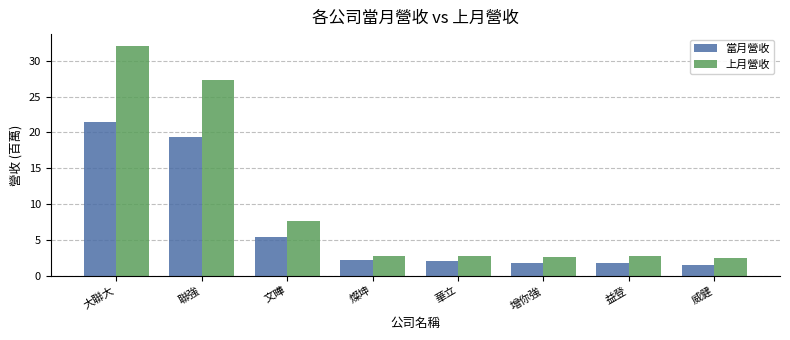

Is the value of 上月營收 at 增你強 greater than the value of 當月營收 at 燦坤?

Yes